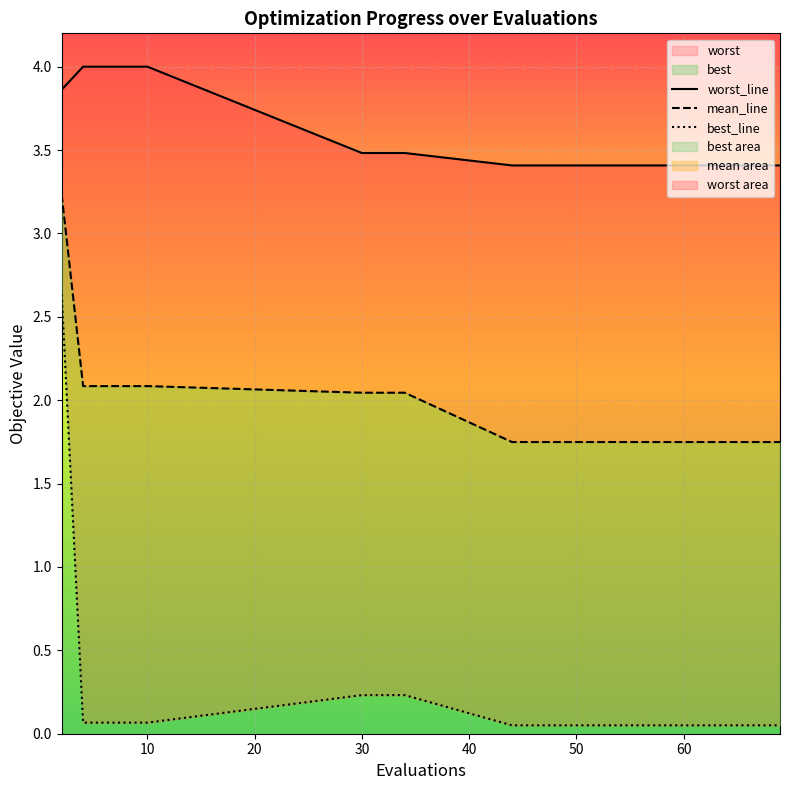

The best_line series shows 0.0 at 14. True or false?

False